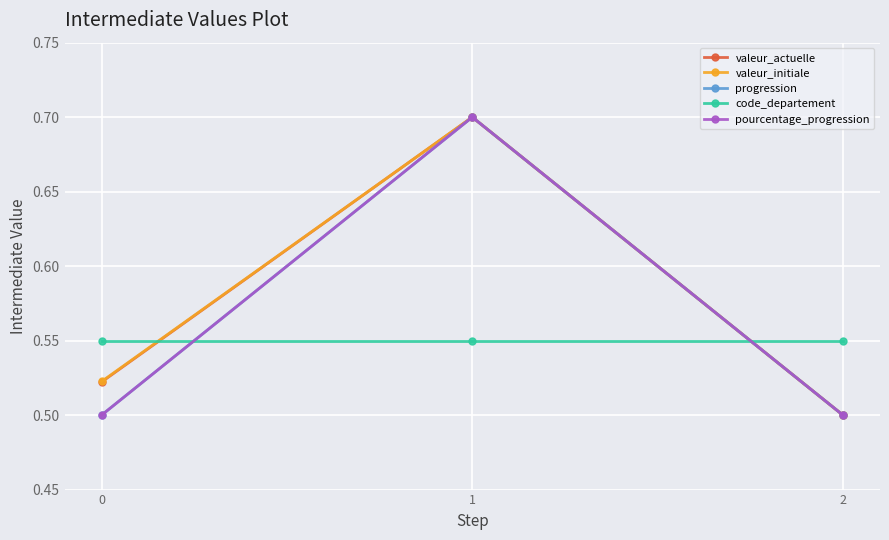

Rank the series at 1 from lowest to highest value.

code_departement, valeur_actuelle, valeur_initiale, progression, pourcentage_progression